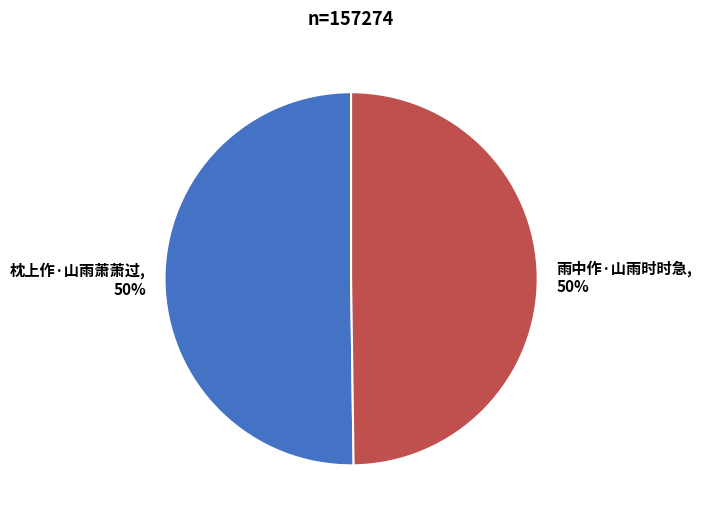

Approximately how many times larger is the value at 雨中作·山雨时时急 compared to 枕上作·山雨萧萧过?

1.0